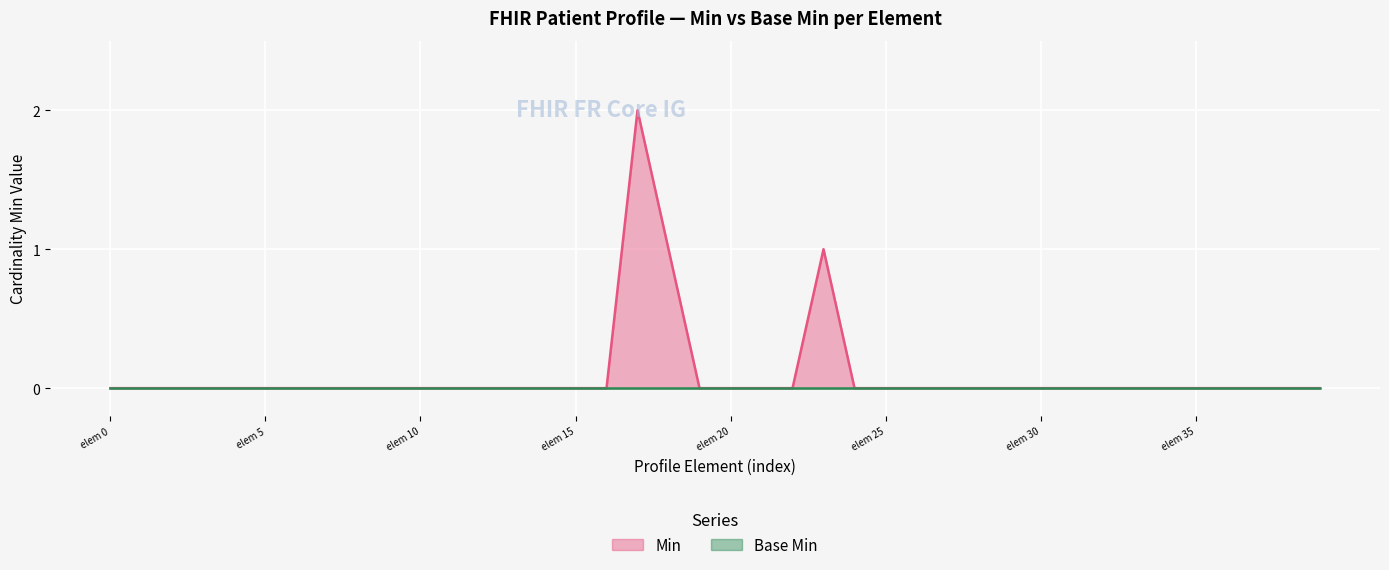

Which series has the widest spread of values?

Min